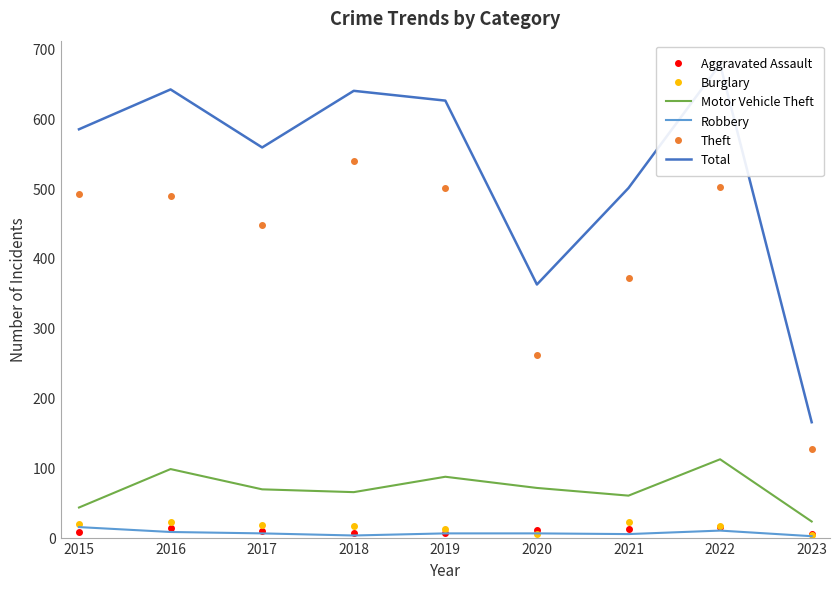

What is the sum of the Theft values at 2015 and 2017?

938